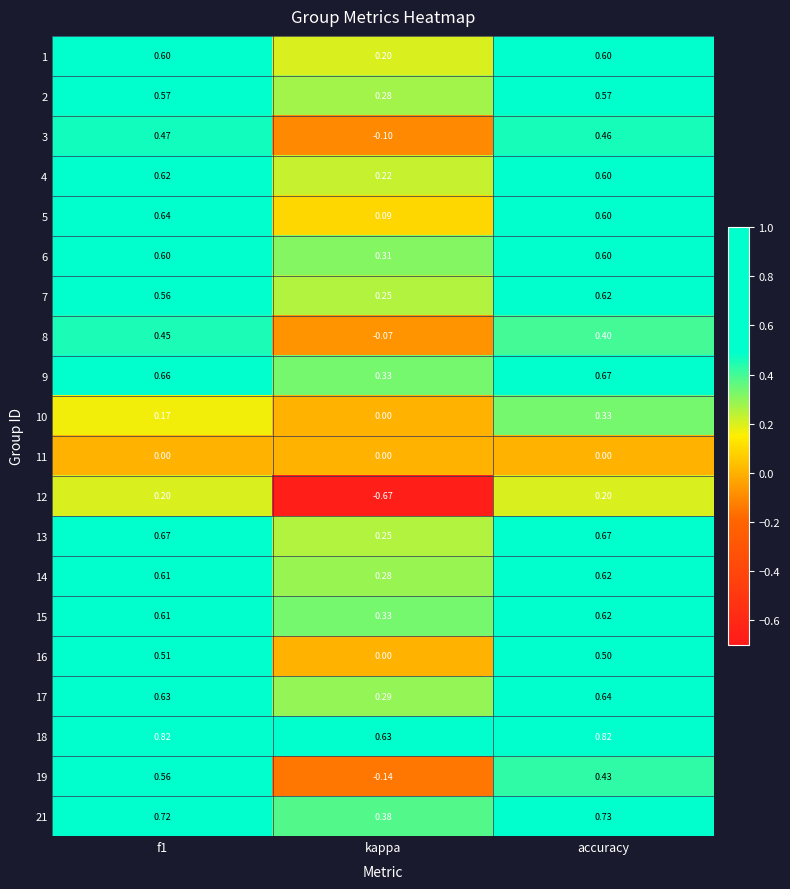

At which label is 9 closest to 0?

kappa